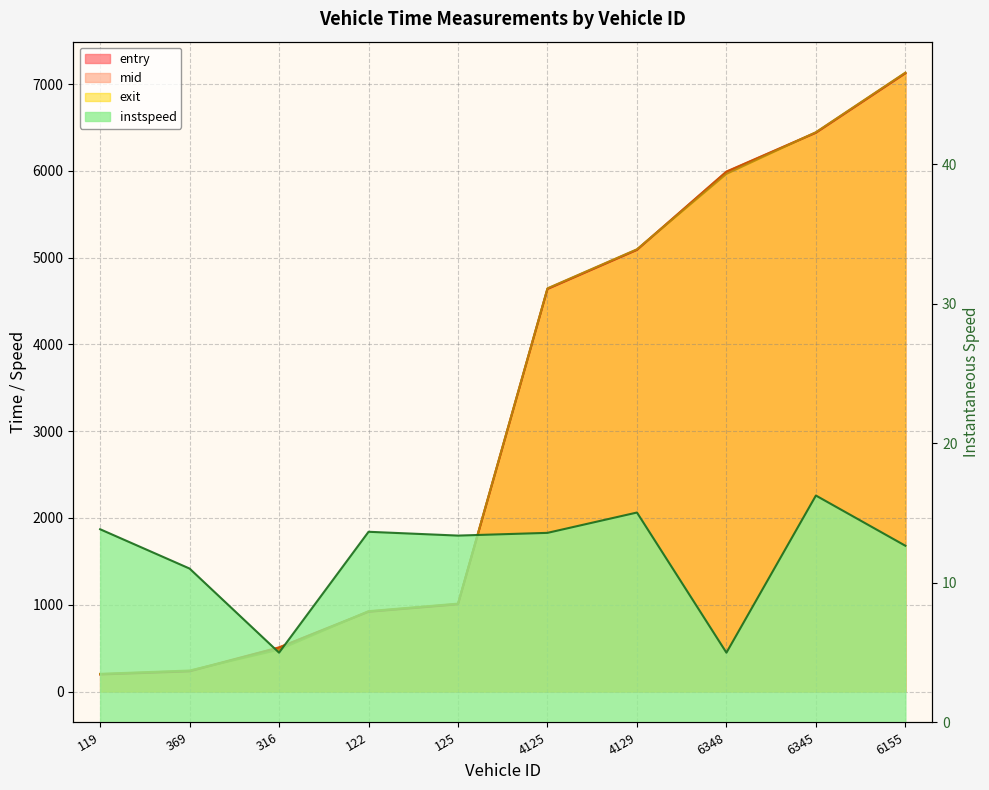

True or false: exit has a value of 203.7 at 119.

True